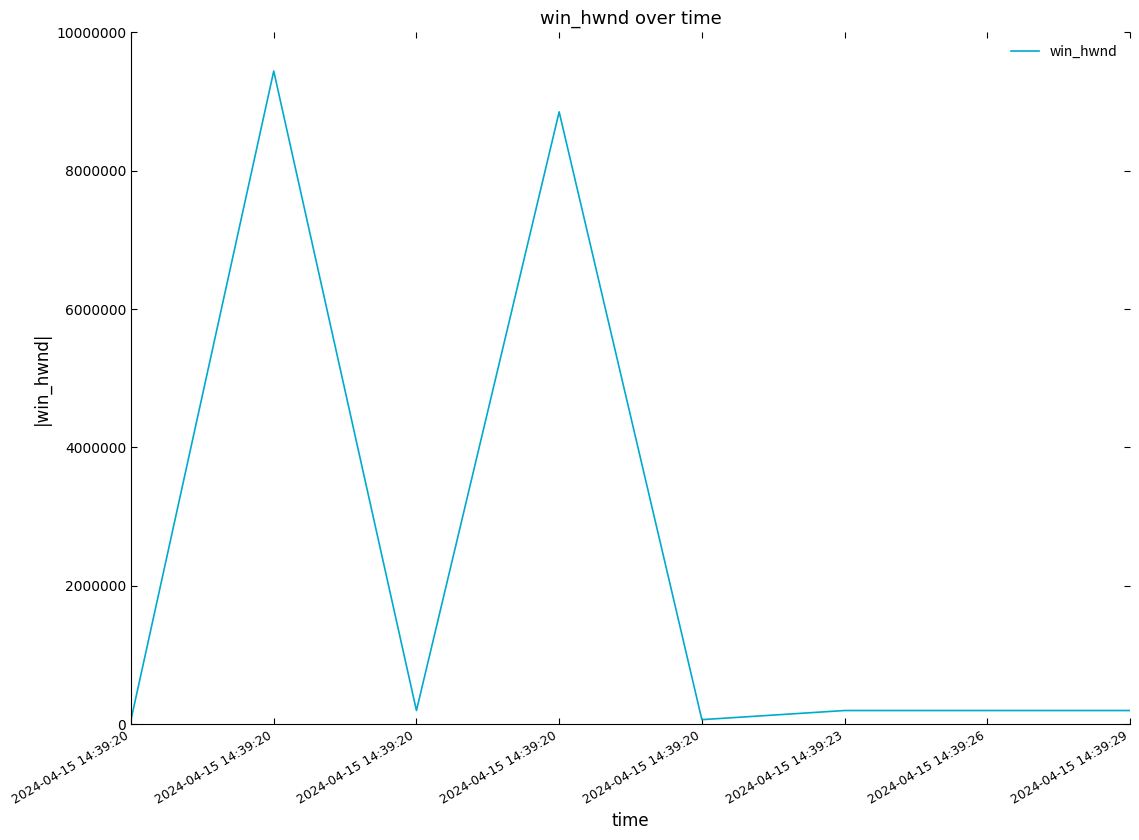

Which has a higher value, 2024-04-15 14:39:20 or 2024-04-15 14:39:23?

2024-04-15 14:39:23